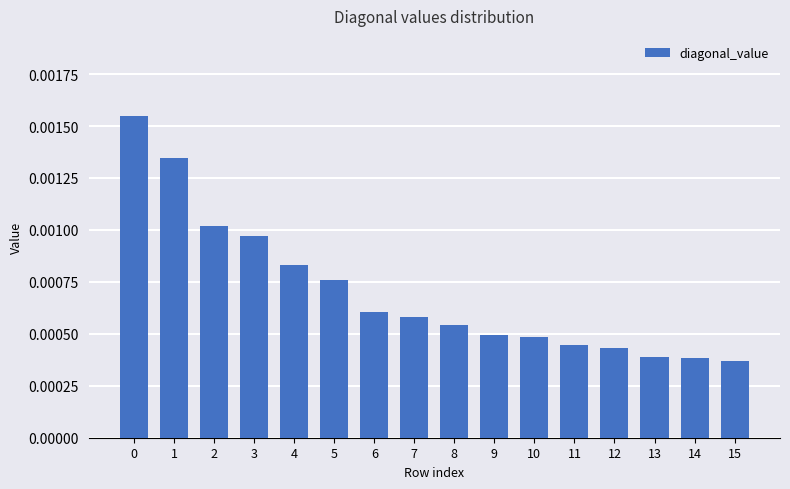

Between 14 and 9, which is larger?

9